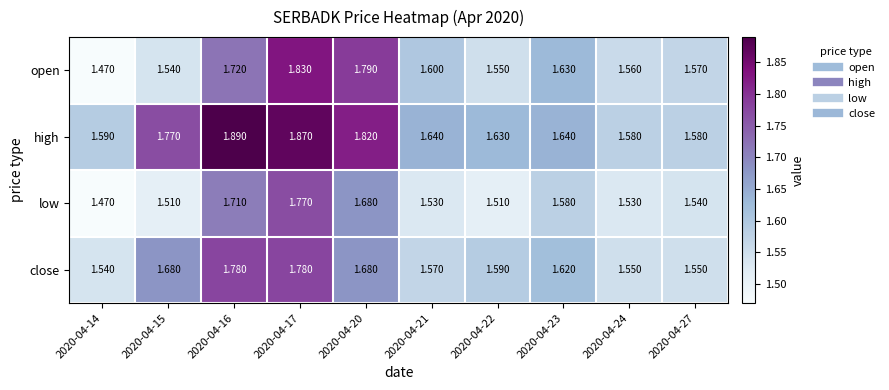

Rank the series at 2020-04-16 from lowest to highest value.

low, open, close, high